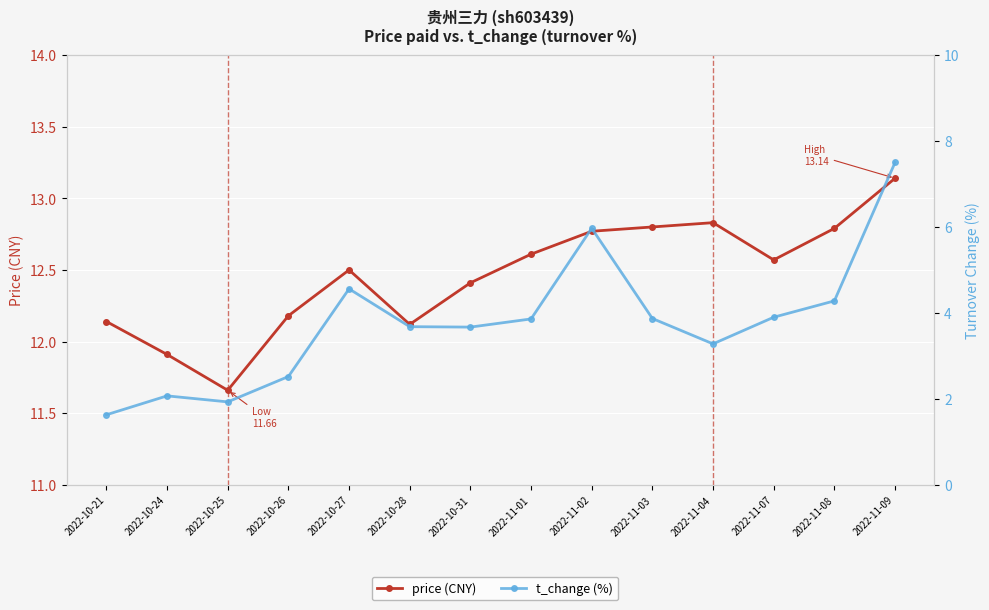

What is the sum of the t_change (%) values at 2022-11-09 and 2022-10-26?

10.0